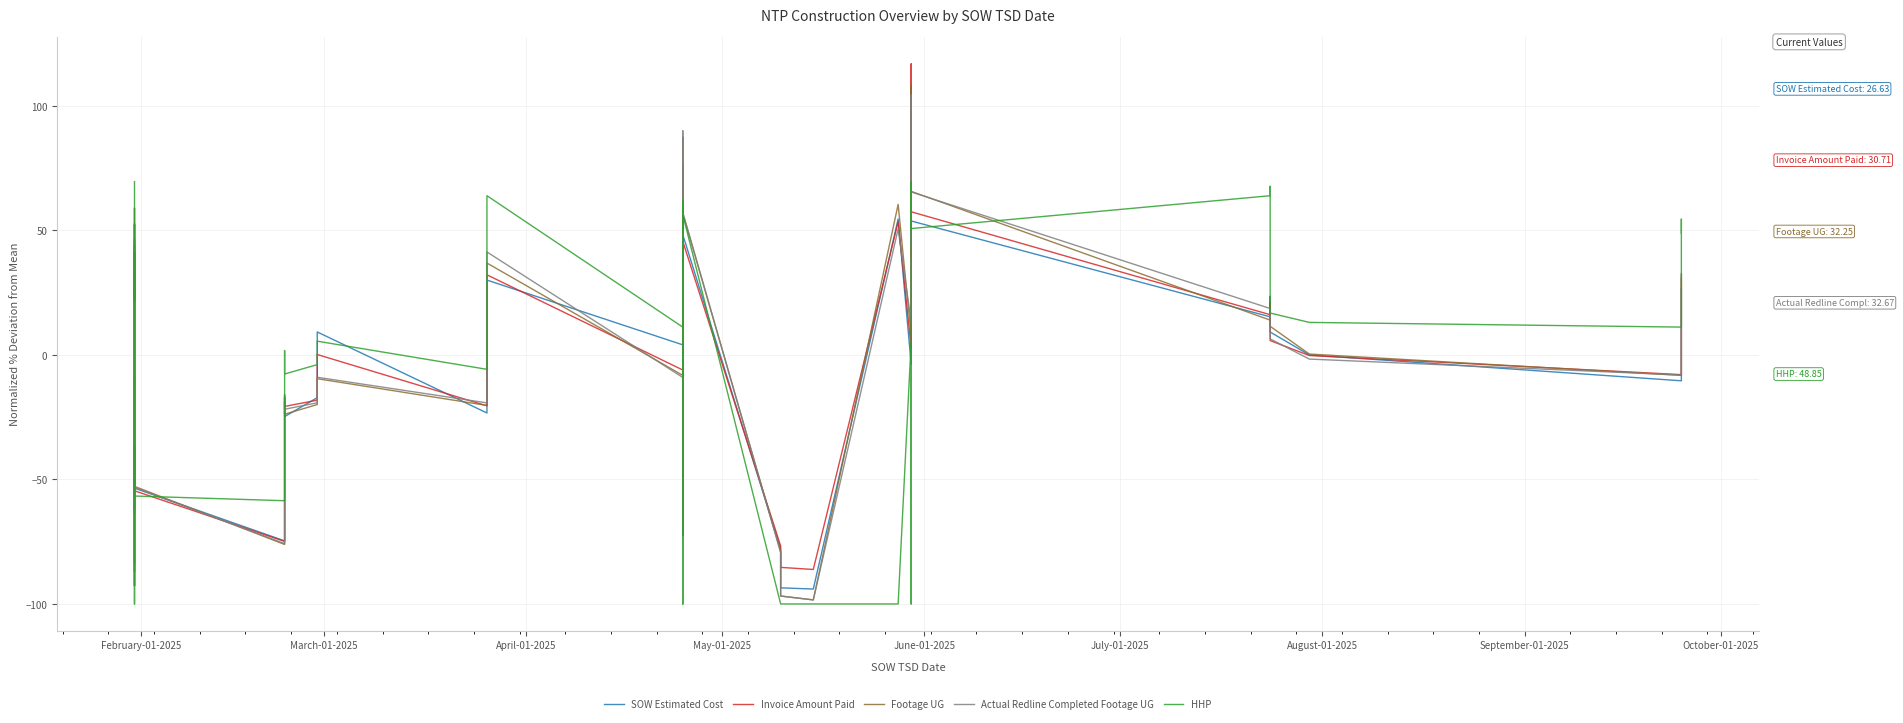

What are all the series names shown in the legend?

SOW Estimated Cost, Invoice Amount Paid, Footage UG, Actual Redline Completed Footage UG, HHP